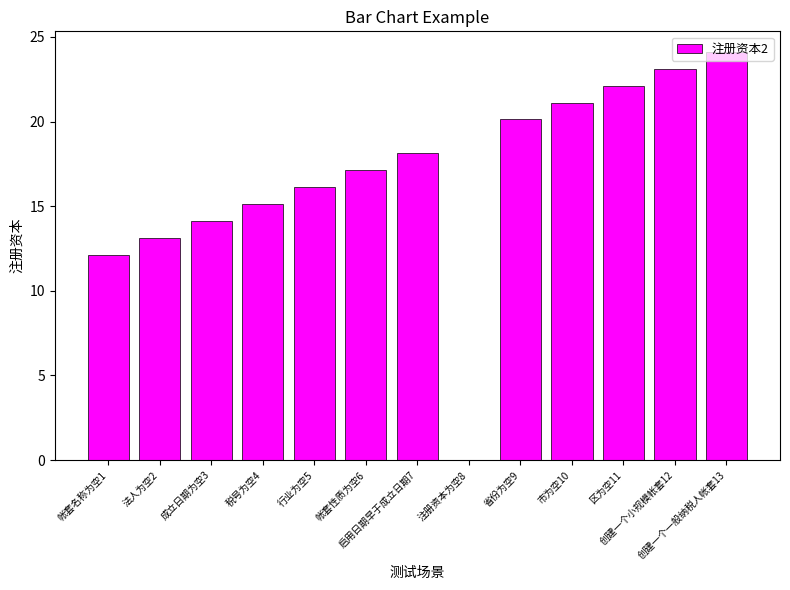

What is the maximum value shown in the chart?

24.1